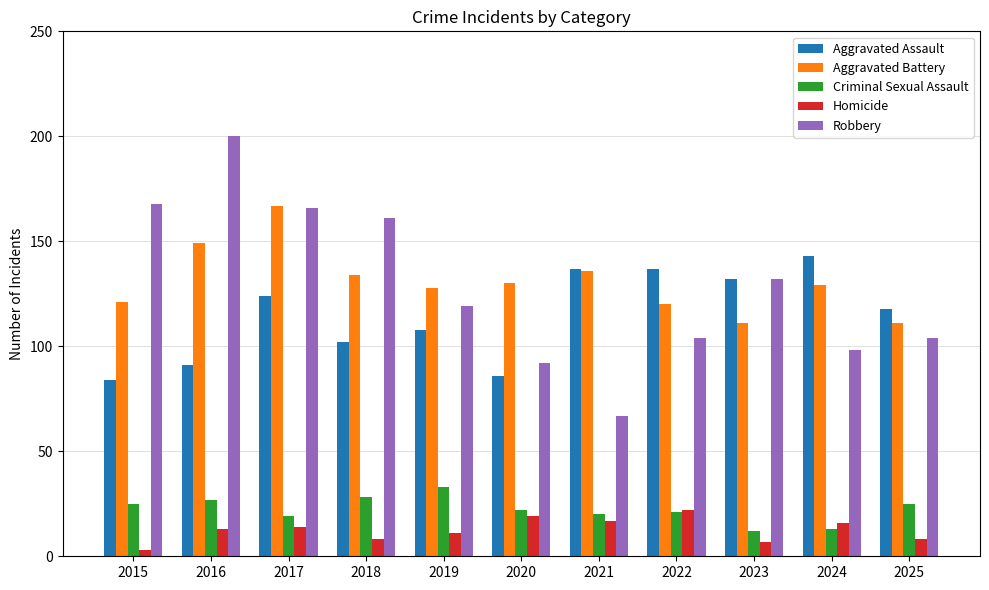

Which category has the highest value in the Robbery series?

2016